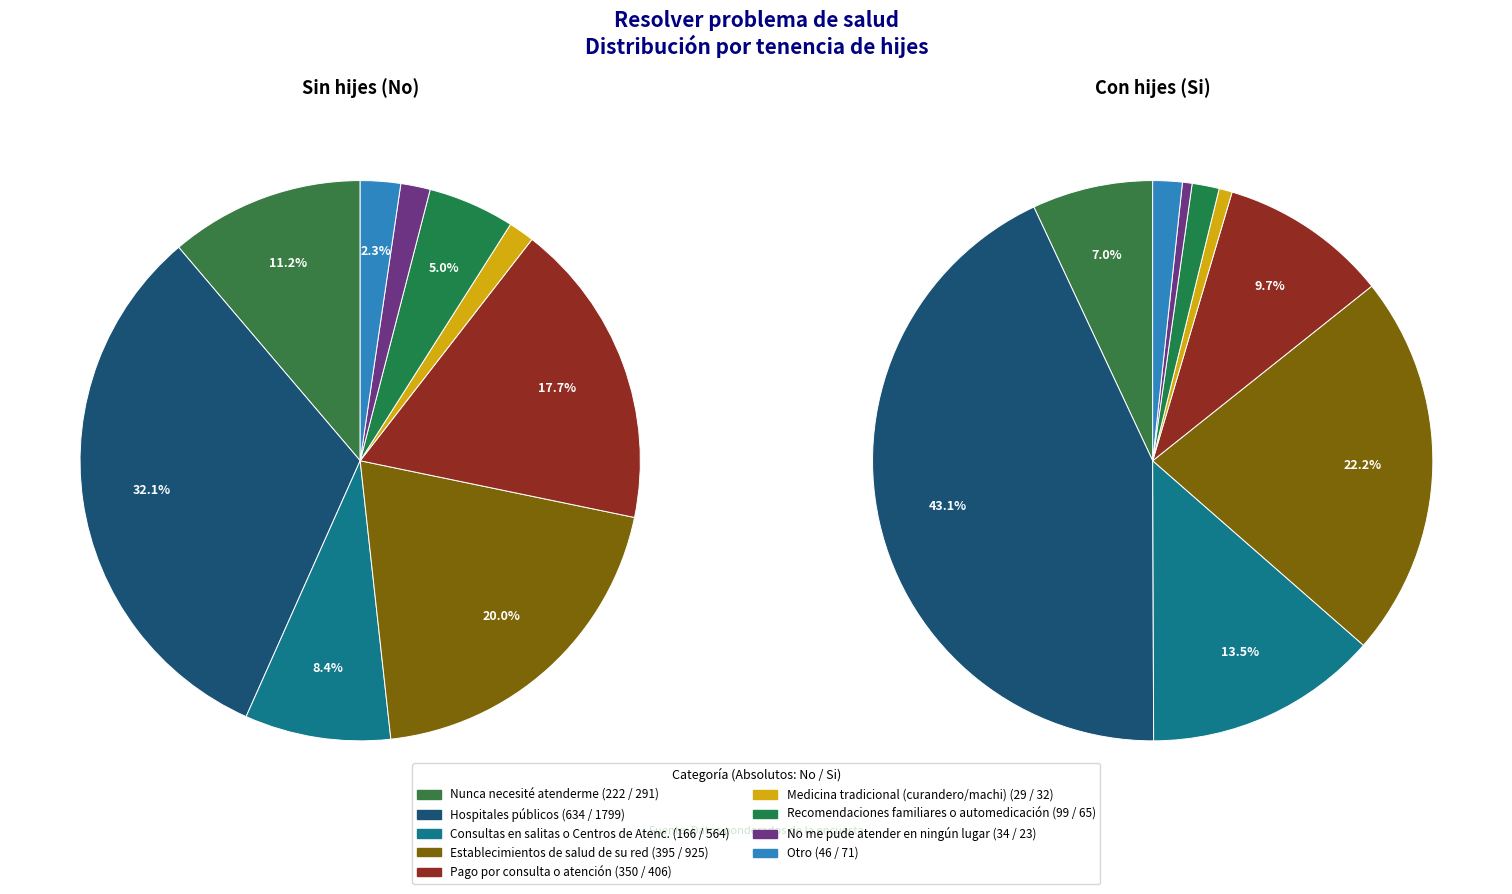

How many slices are in this pie chart?

9